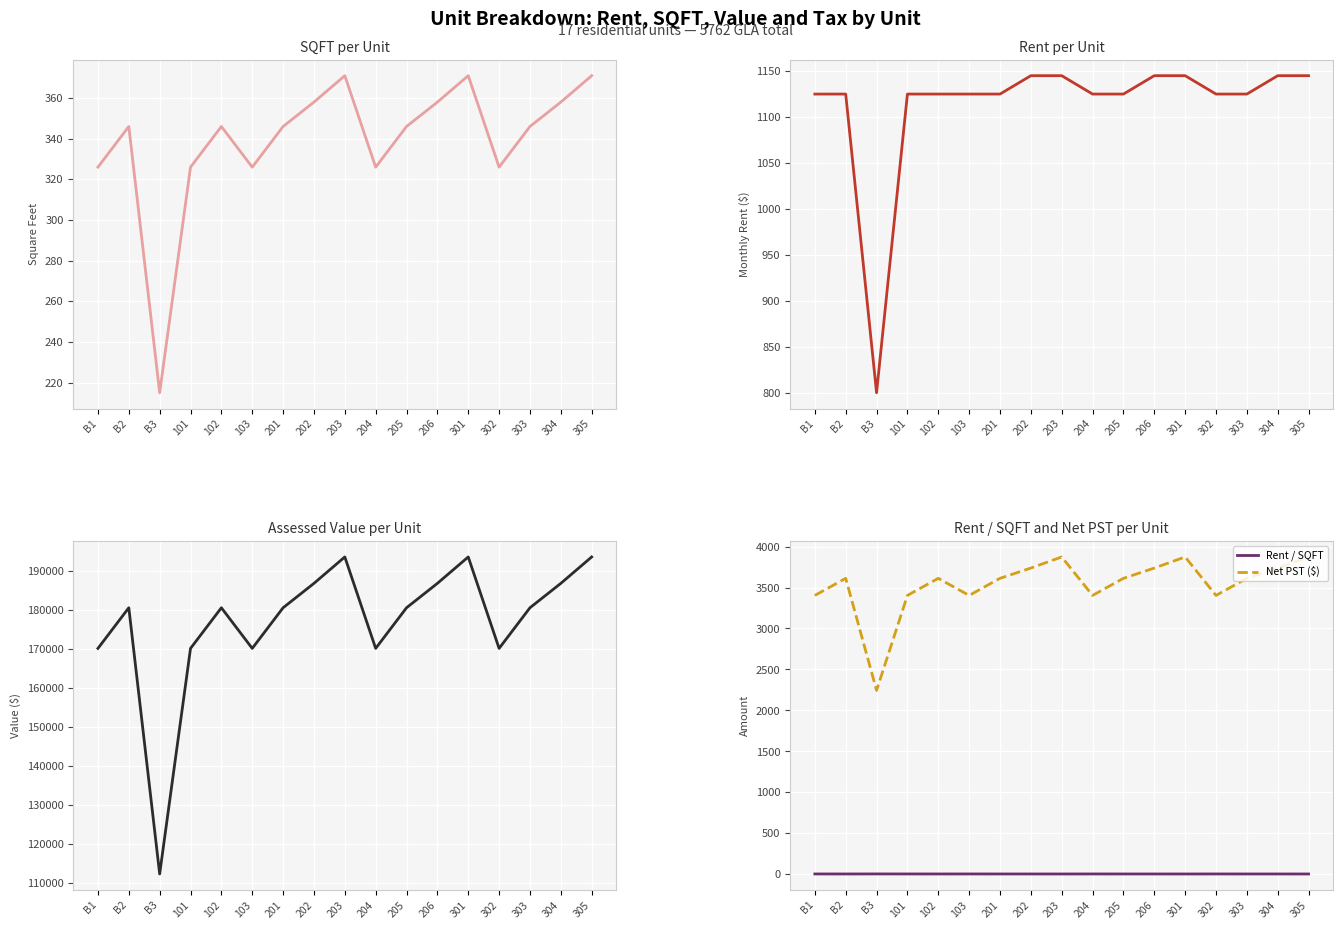

Rank the series by their maximum value, from lowest to highest.

Rent / SQFT, SQFT, Rent ($), Net PST ($), Assessed Value ($)